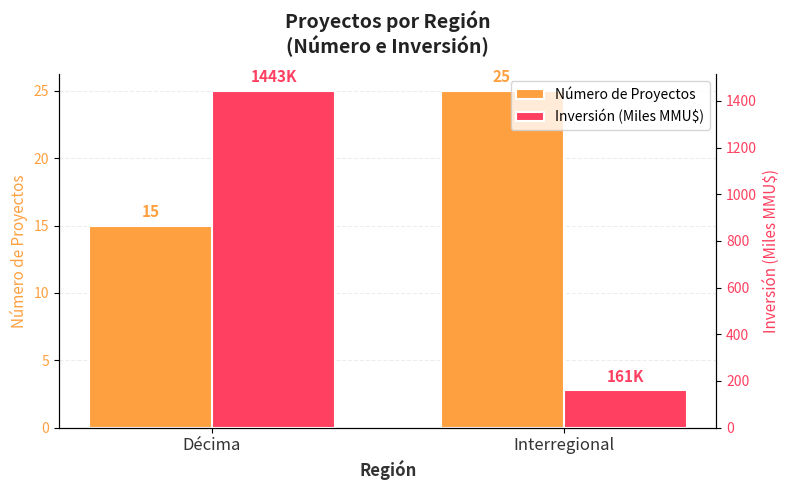

At which category is the sum across all series the highest?

Décima